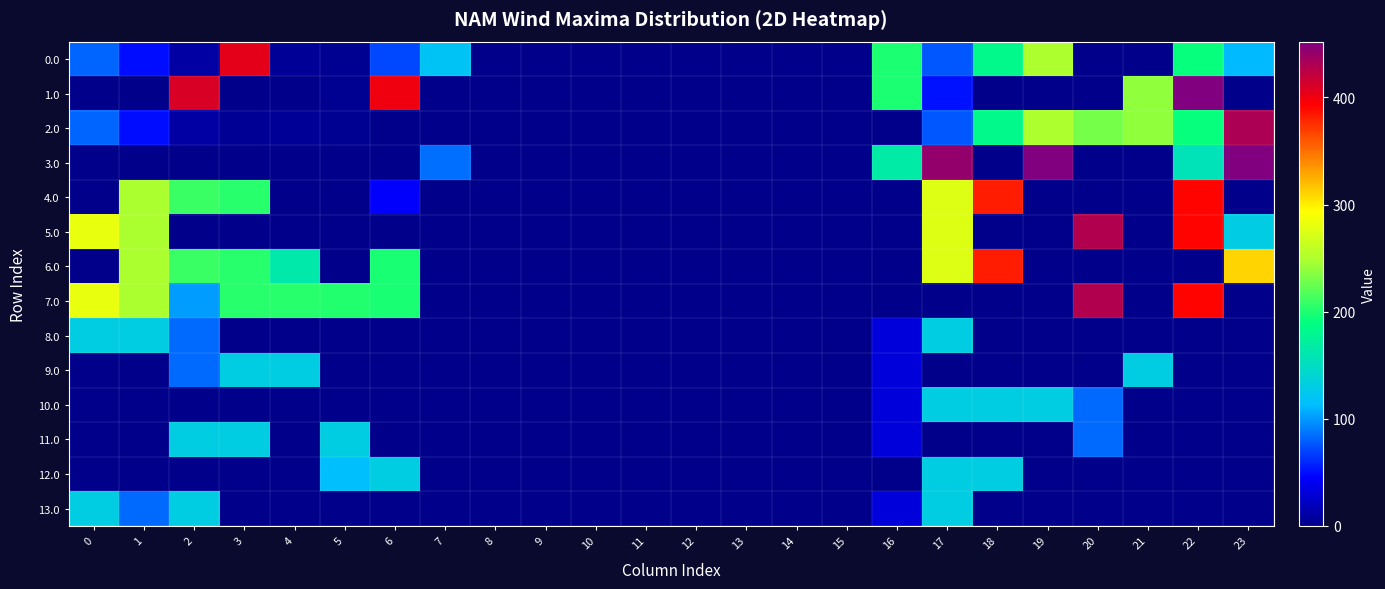

What is the total value across all series at 22?

2166.0